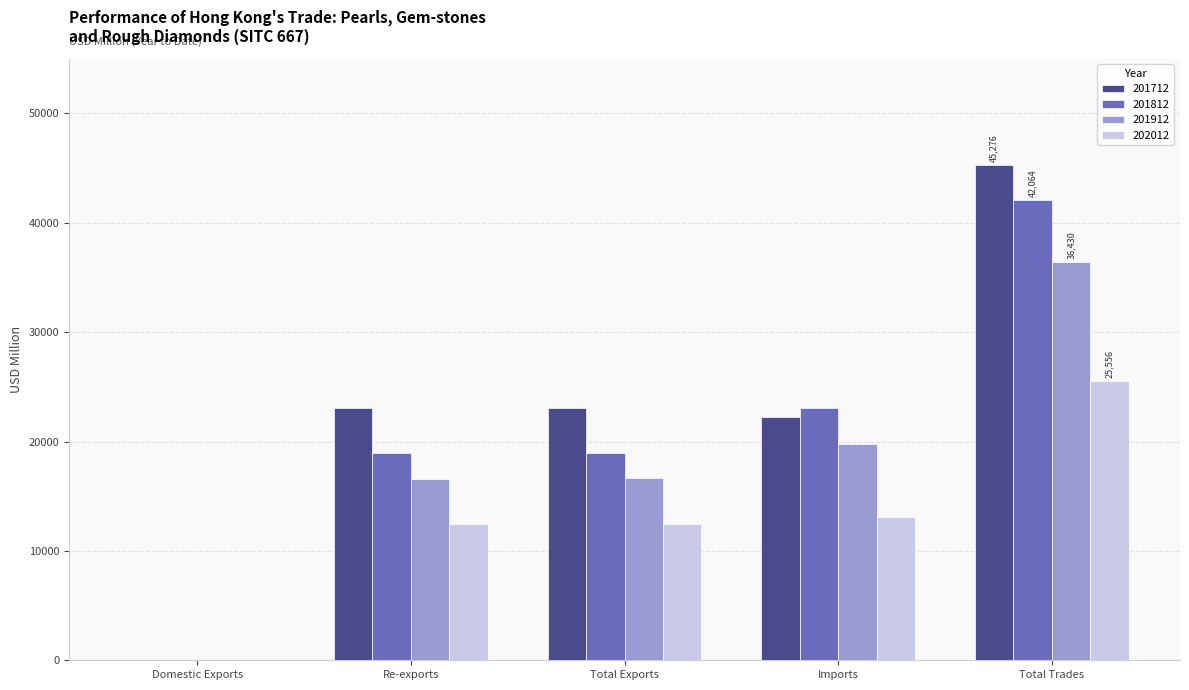

Read the 202012 value at Total Exports.

12492.5